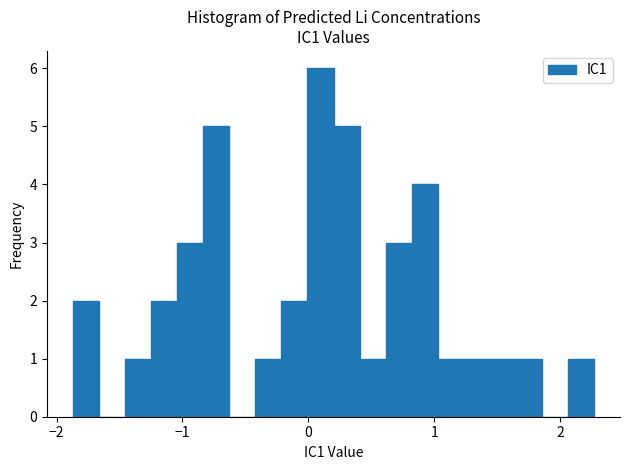

Read against the x-axis, roughly where is the centre of the tallest bar?

0.1